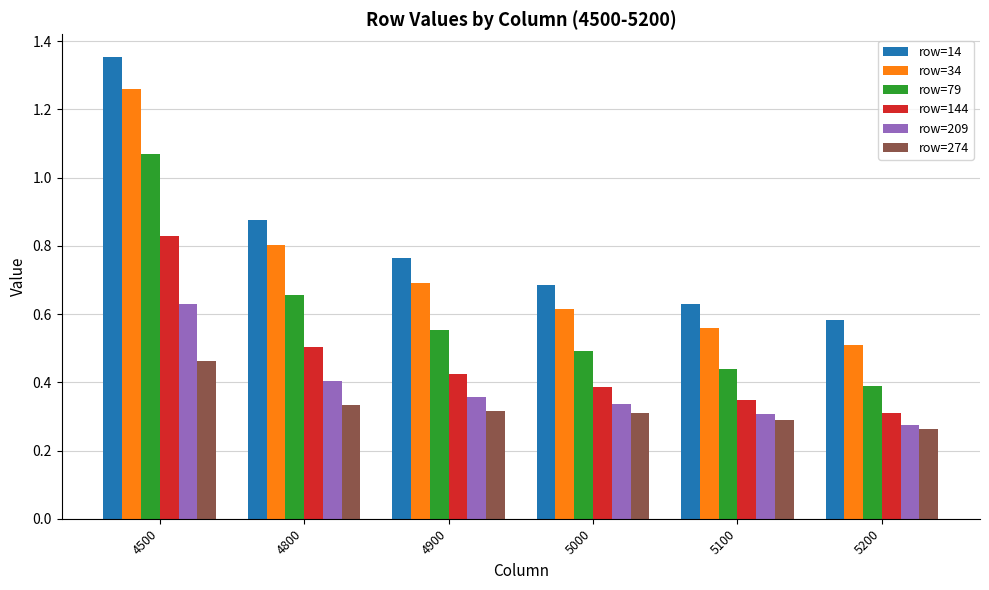

Which series has the widest spread of values?

row=14